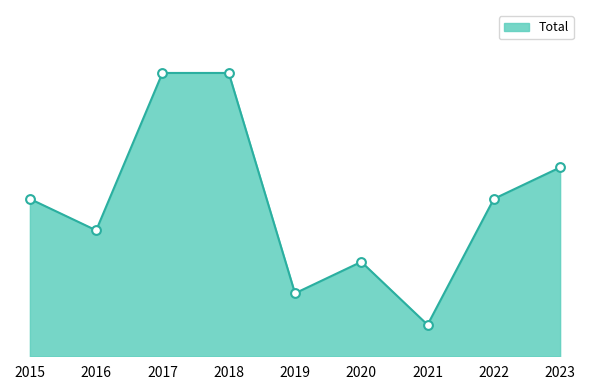

Between 2019 and 2020, which is larger?

2020